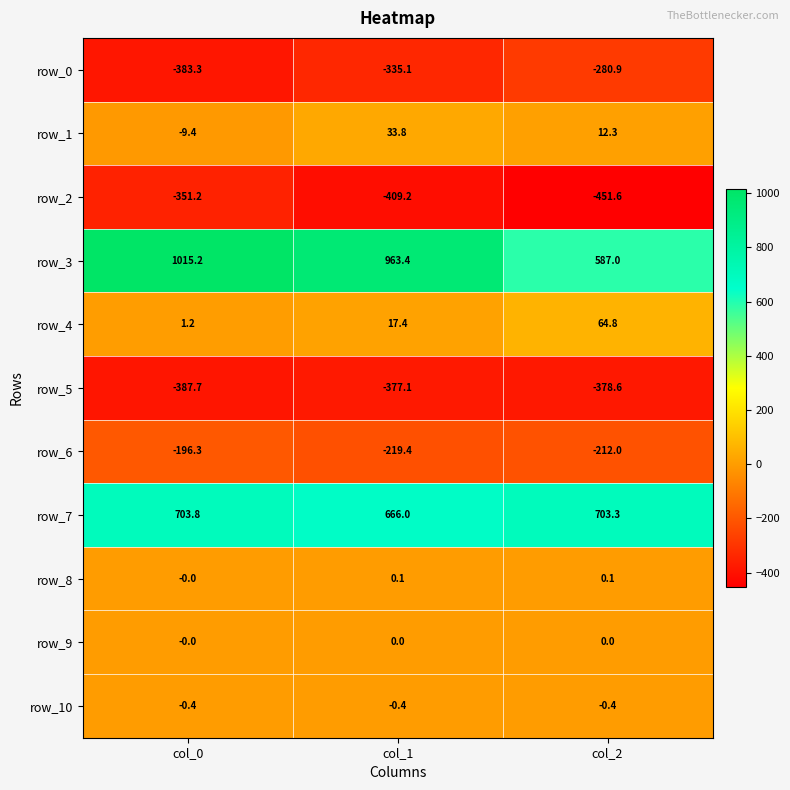

What is the greatest value displayed?

1015.2